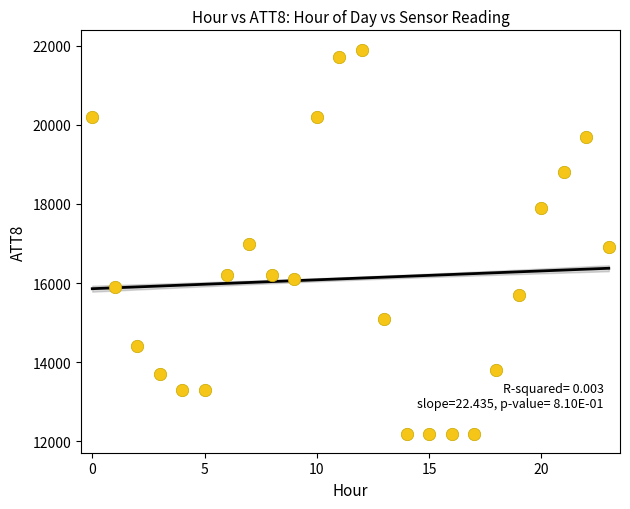

What is the range of Y values (max minus min)?

9700